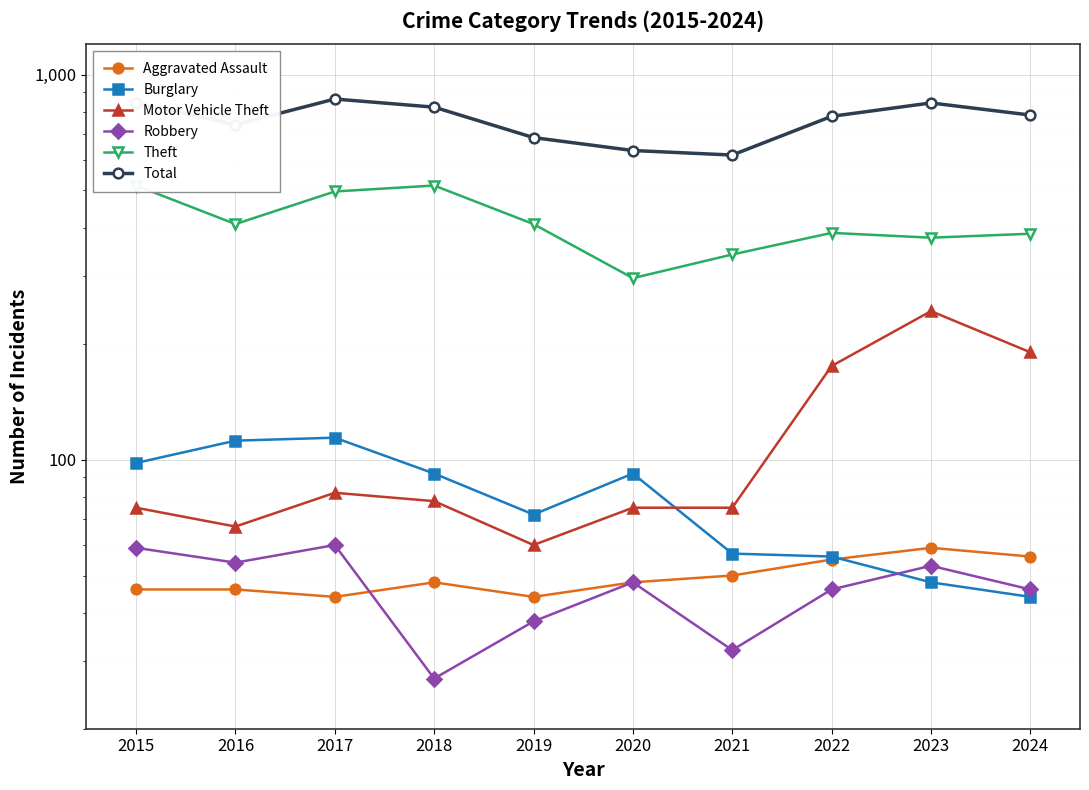

What is the value of the Theft point at the 10th from the left?

386